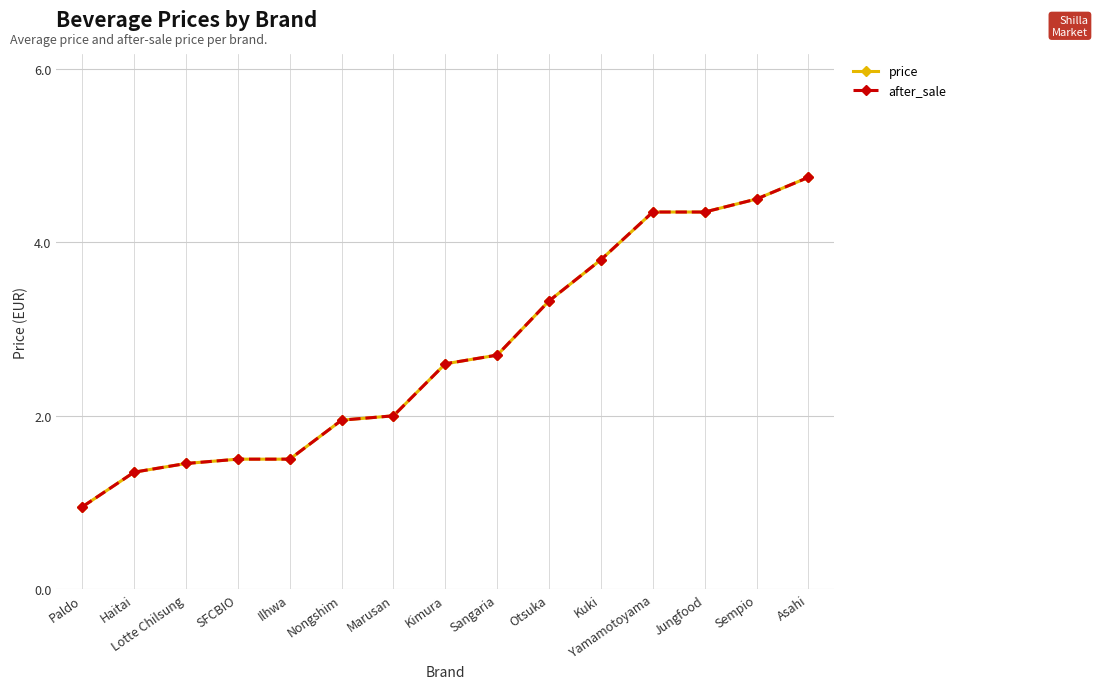

True or false: price and after_sale cross at least once.

False